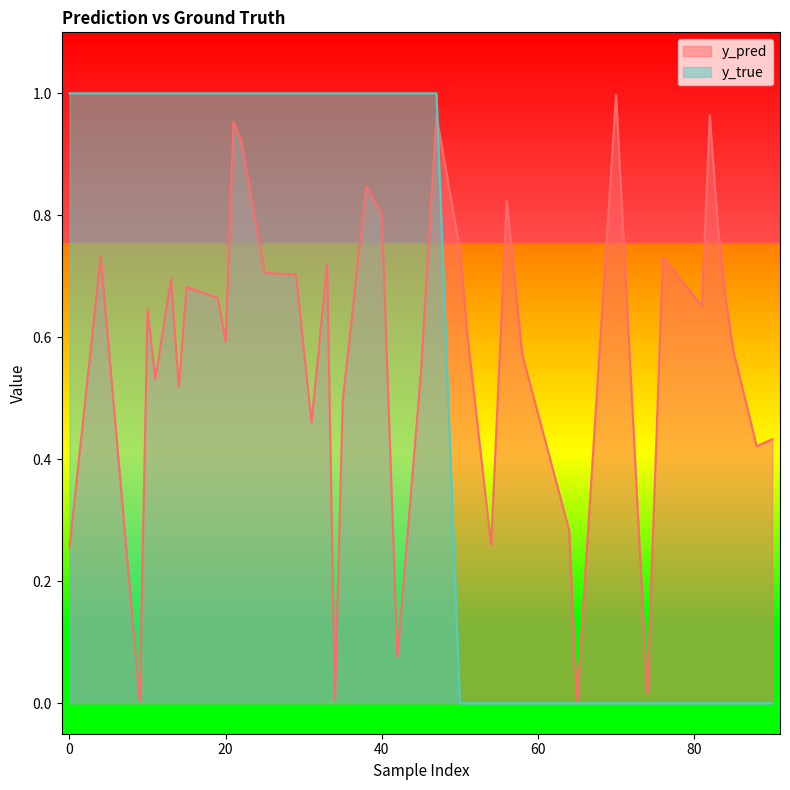

At 20, list the series in order from smallest to largest.

y_pred, y_true